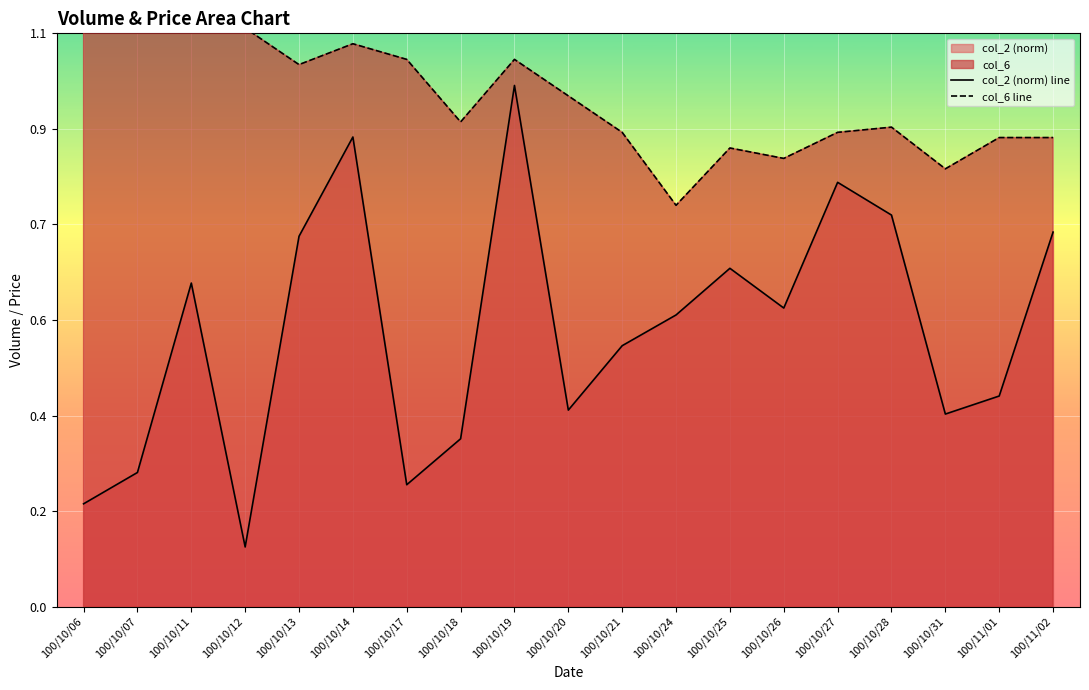

At how many categories does at least one series exceed 1?

8